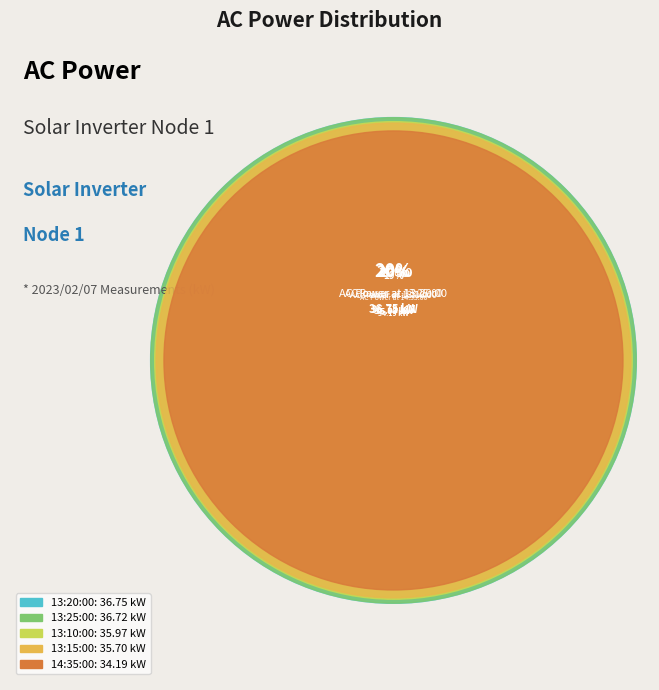

To the nearest percent, what is the difference between the largest and smallest slice percentages?

1%